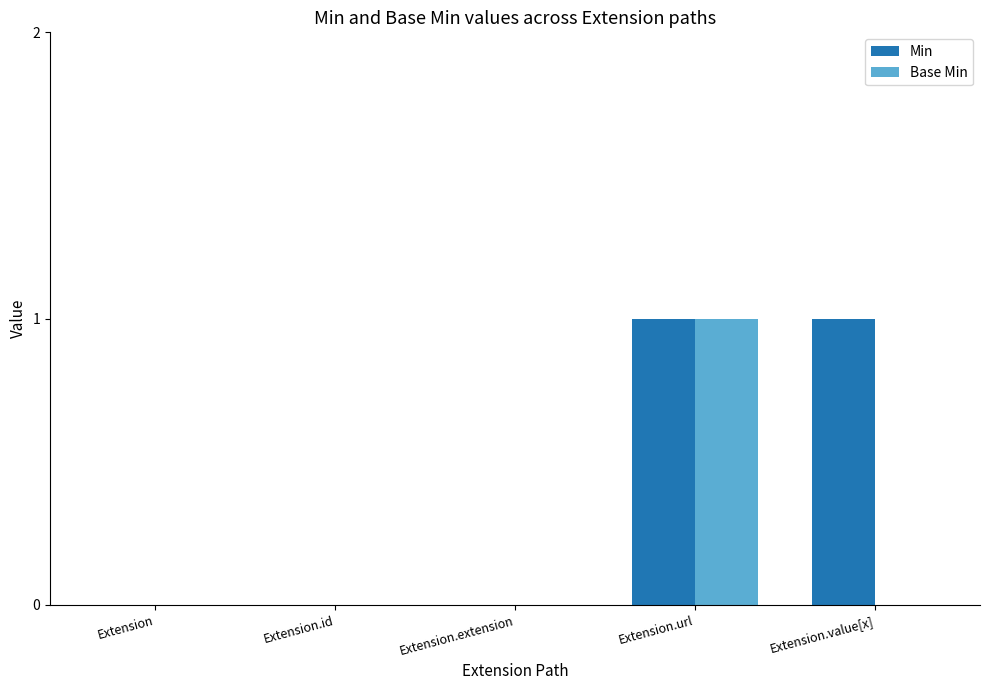

Is the value of Base Min at Extension.extension greater than the value of Min at Extension.url?

No